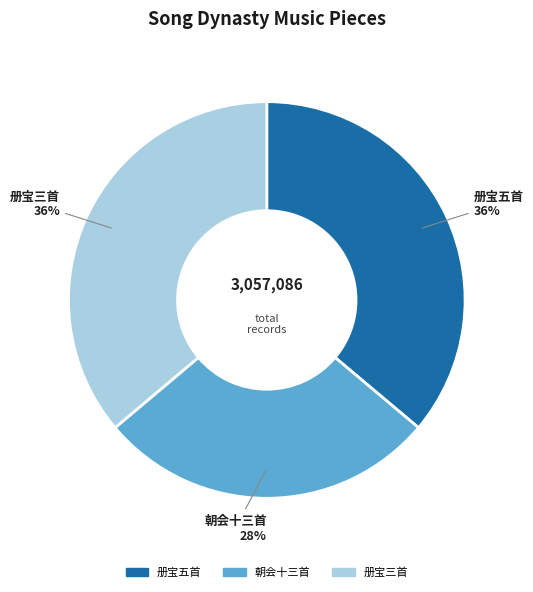

The 朝会十三首 slice represents 43% of the pie. True or false?

False